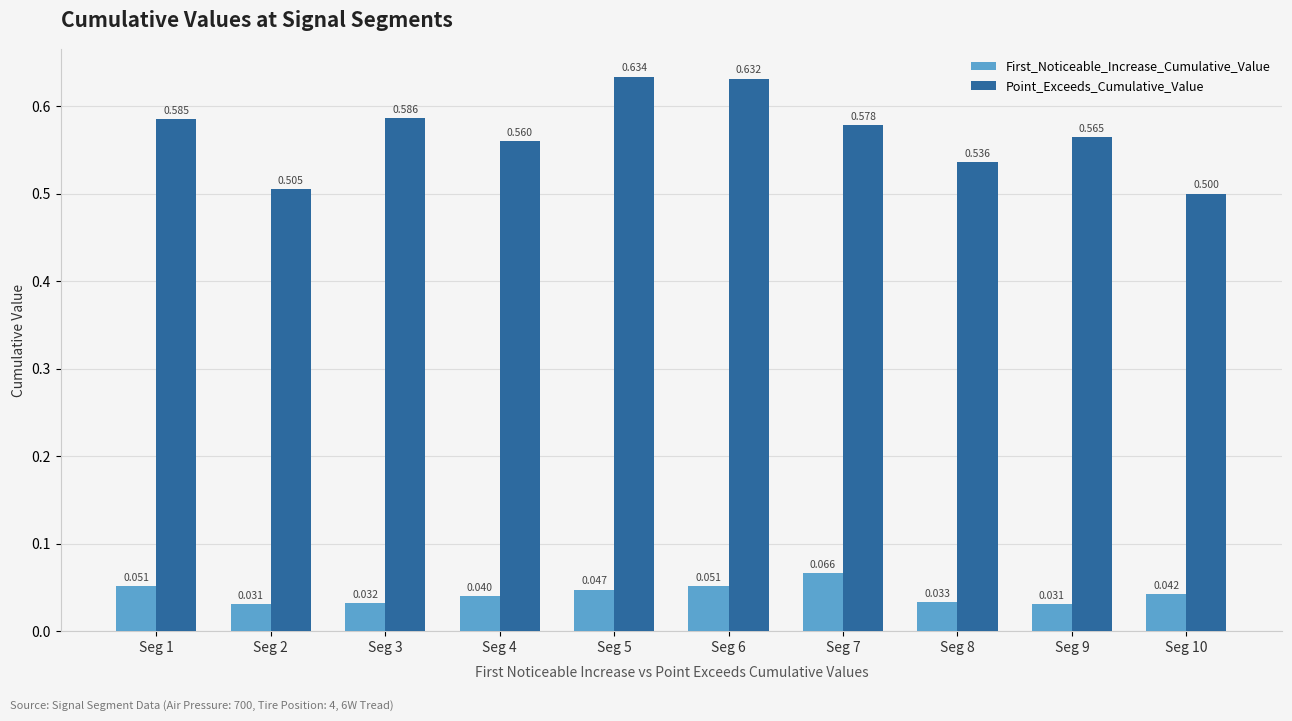

How many bars are there in each group?

2